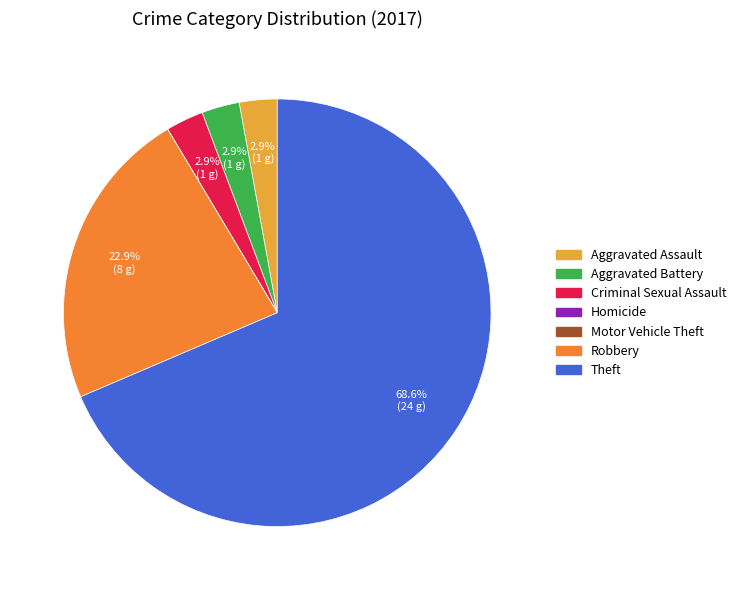

What percentage is NOT represented by Criminal Sexual Assault?

97.1%